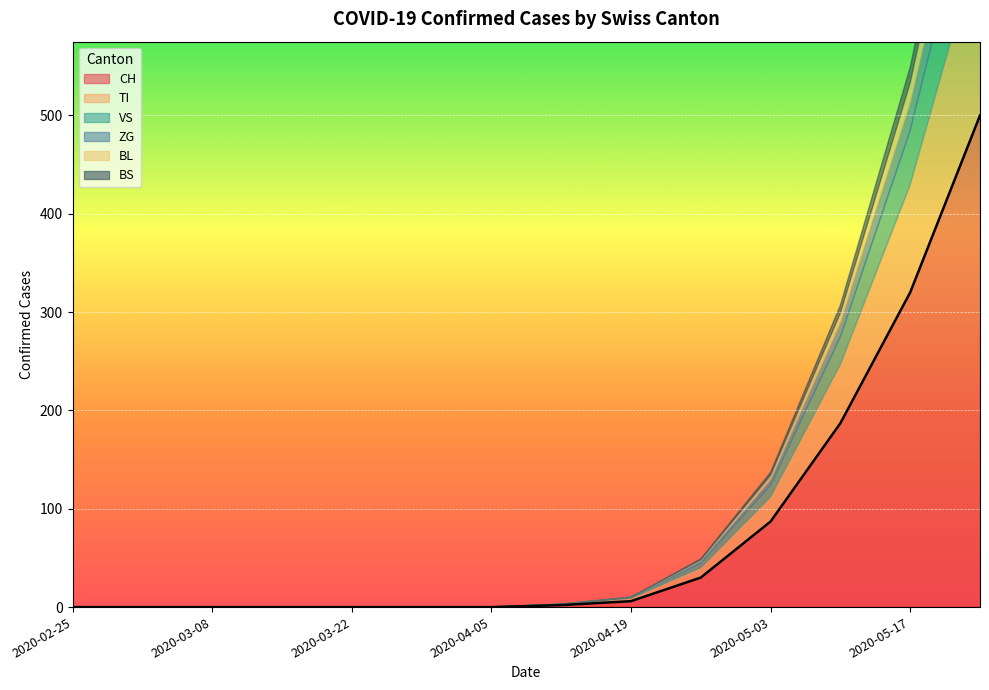

What are all the series names shown in the legend?

CH, TI, VS, ZG, BL, BS